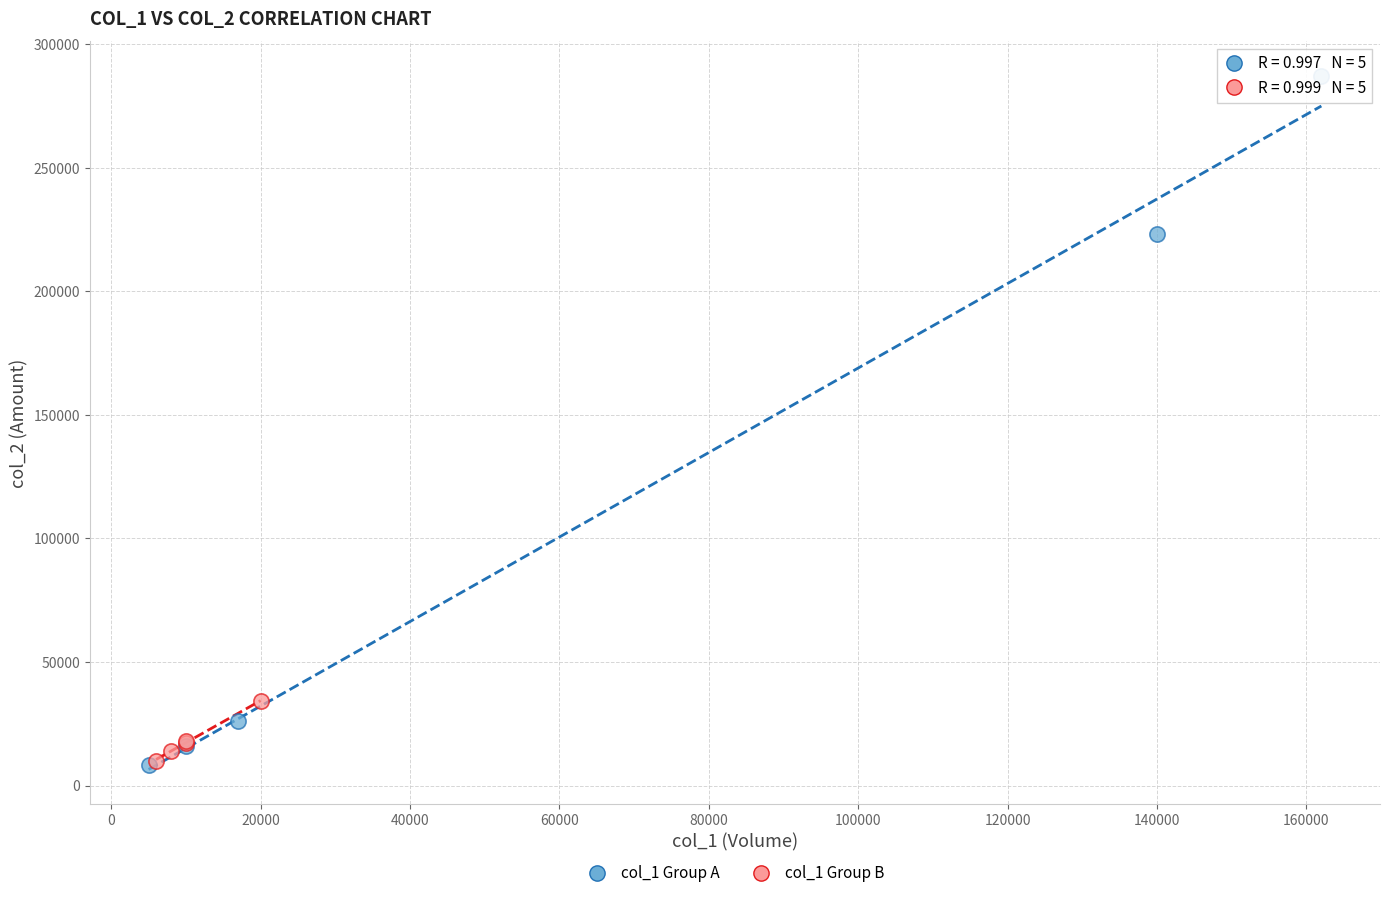

What are all the series names shown in the legend?

col_1 Group A, col_1 Group B